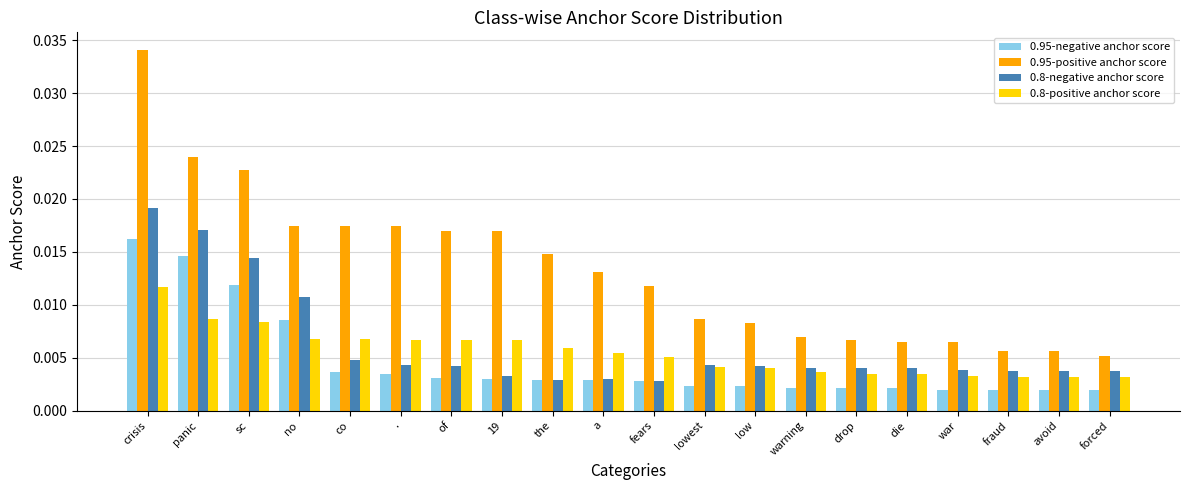

Count the 0.95-positive anchor score values in the range 0 to 1.

20